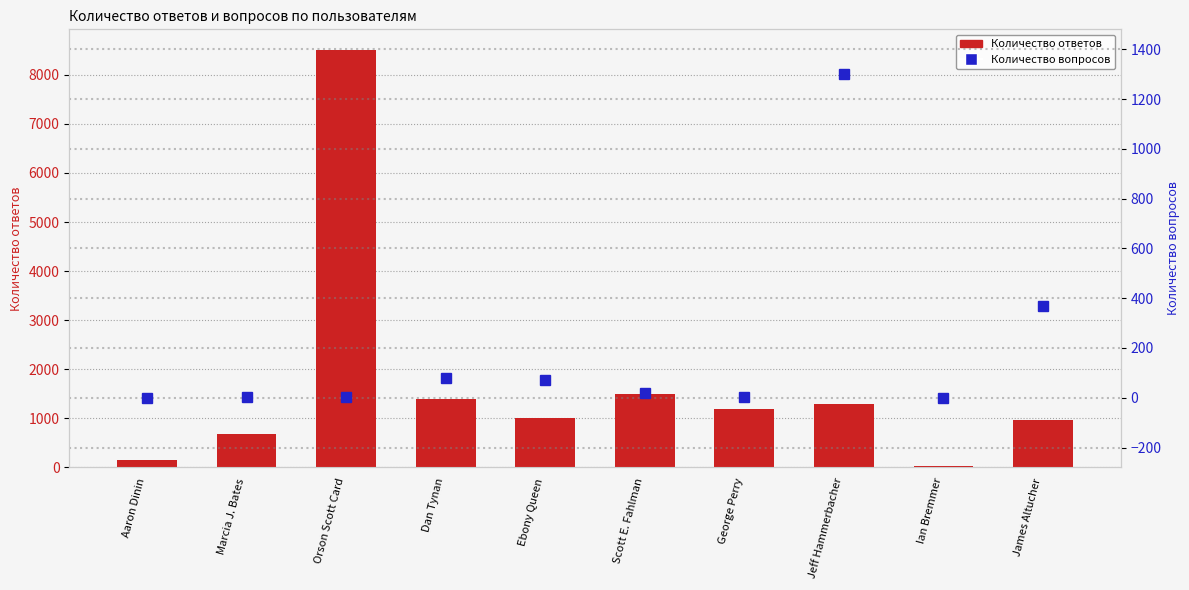

Which has a higher value, Dan Tynan or Ebony Queen?

Dan Tynan